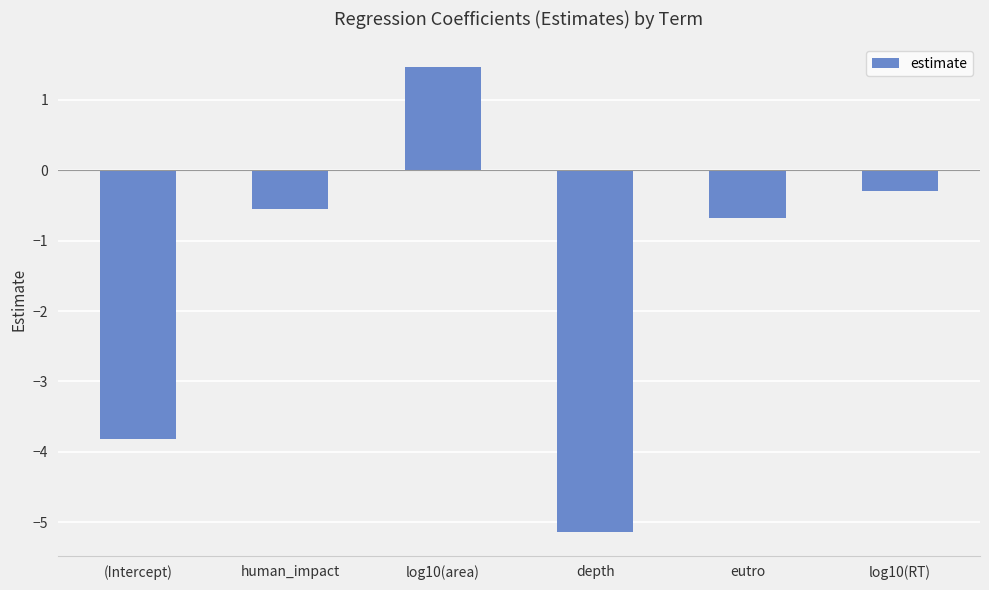

How many data points are above 0?

1